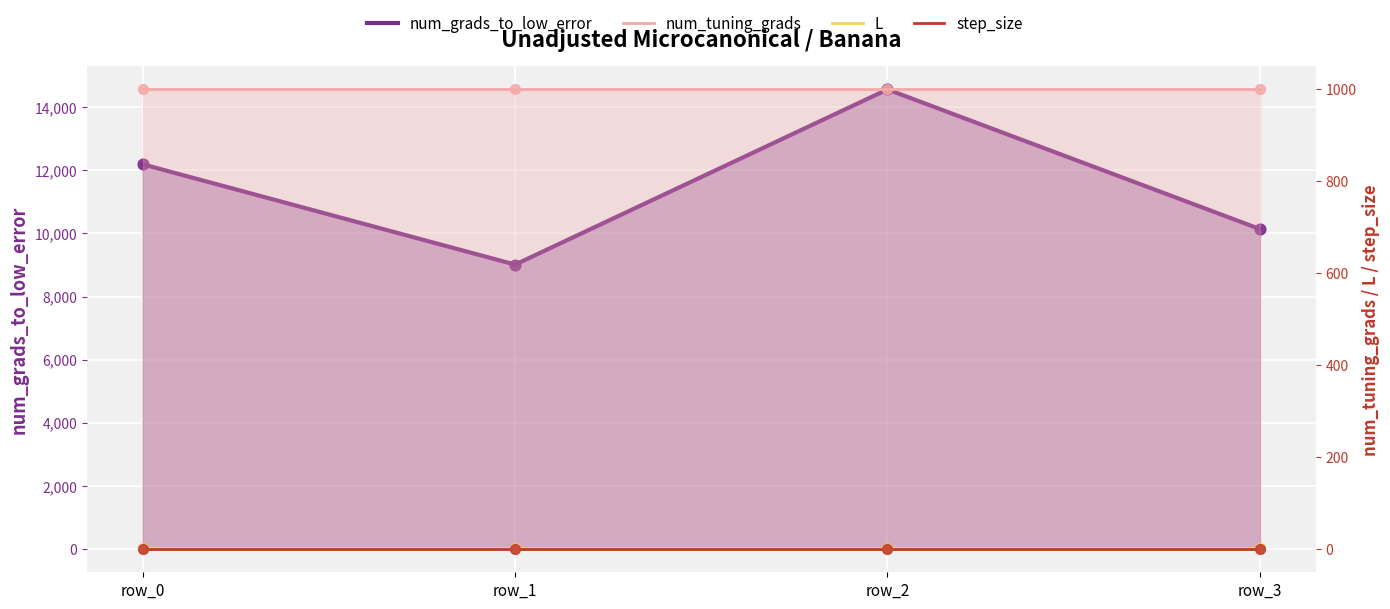

Which series has the widest spread of Y values?

num_grads_to_low_error